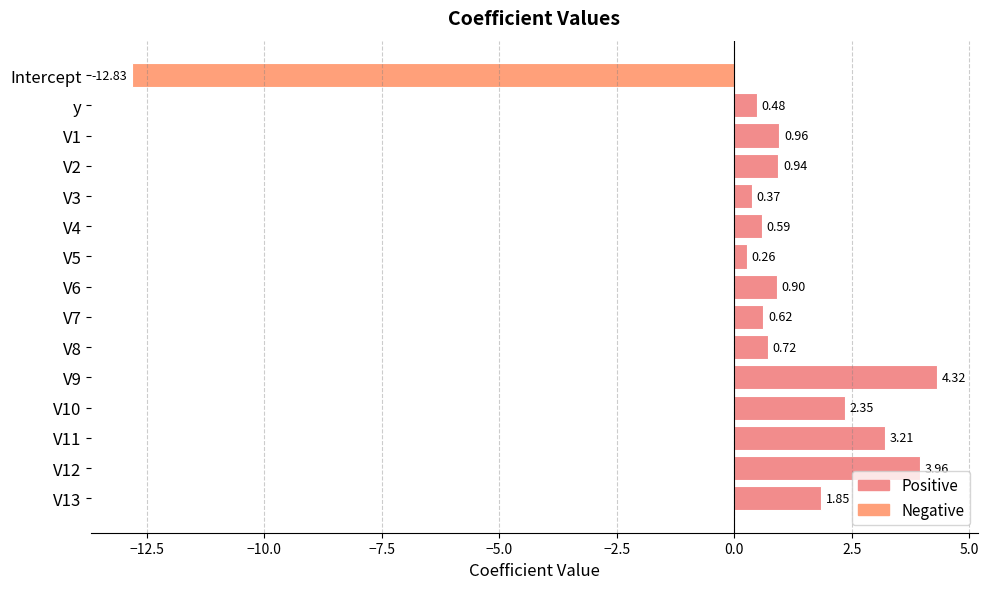

How many values are above zero?

14